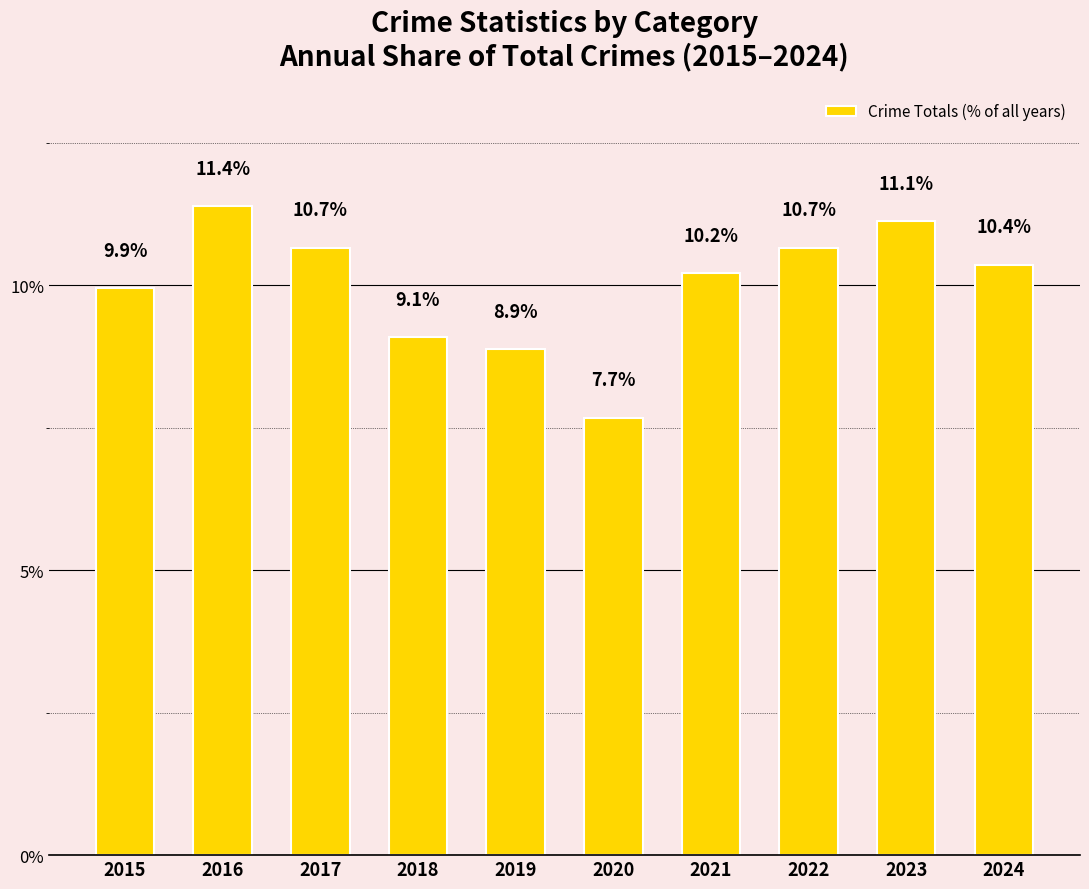

Which label corresponds to the largest value in the chart?

2016